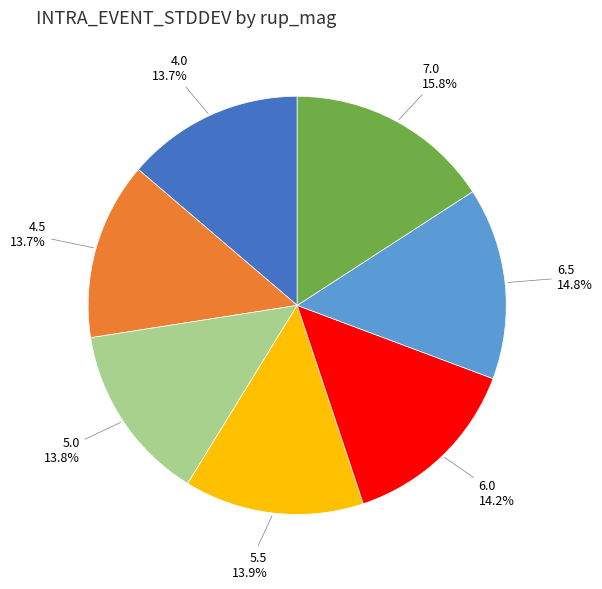

Which has a higher value, 7.0 or 6.0?

7.0